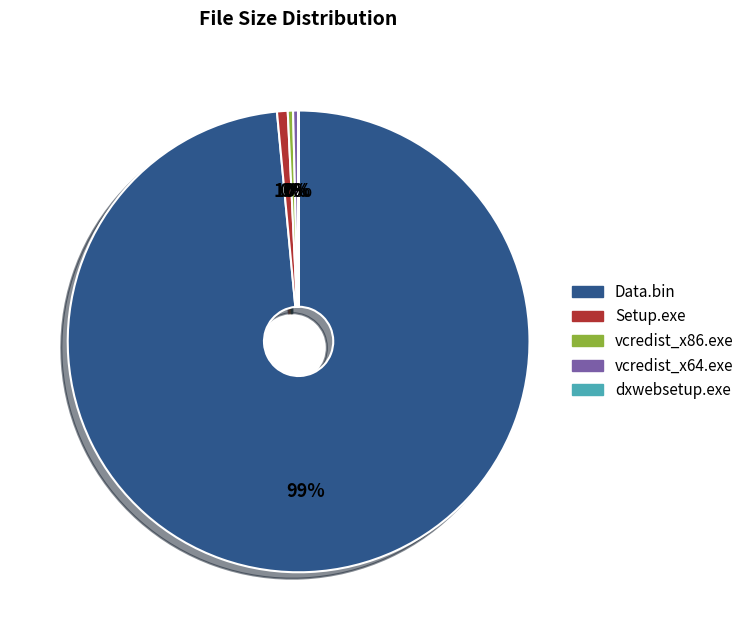

Does any single category account for the majority?

Yes